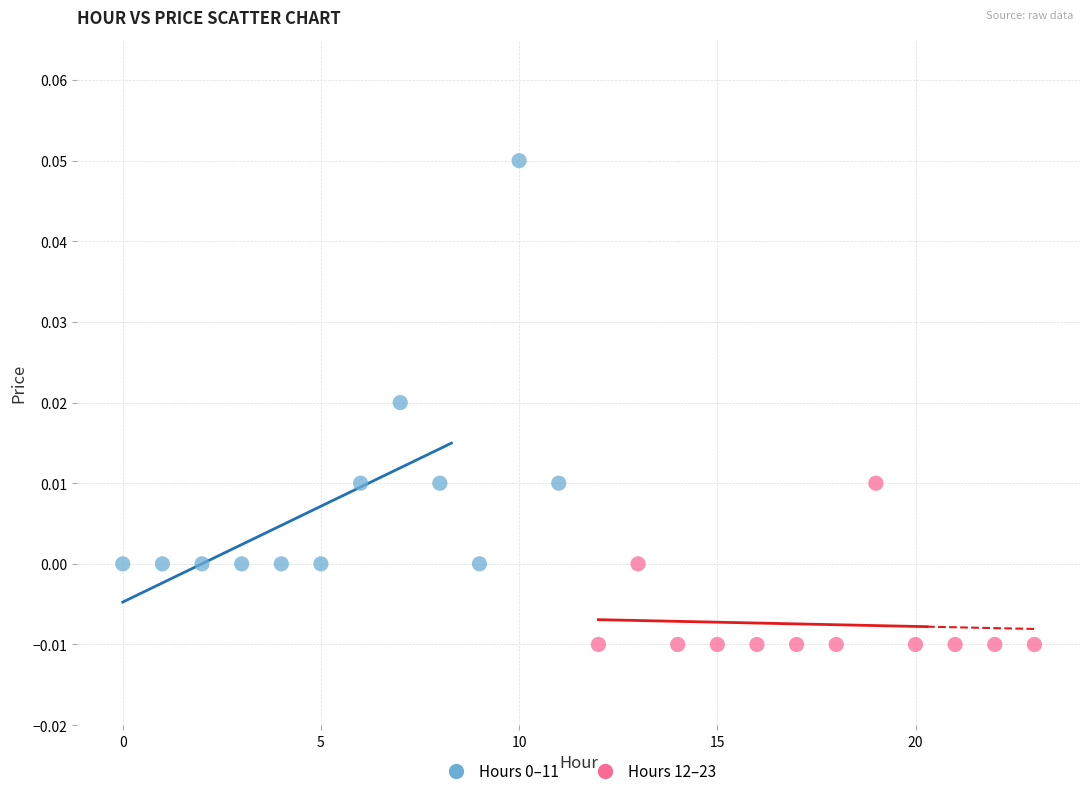

Which series contains the lowest Y value?

Hours 12–23